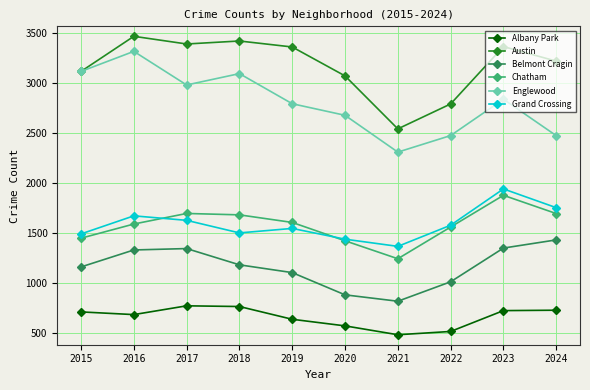

True or false: Albany Park and Englewood intersect in this chart.

False